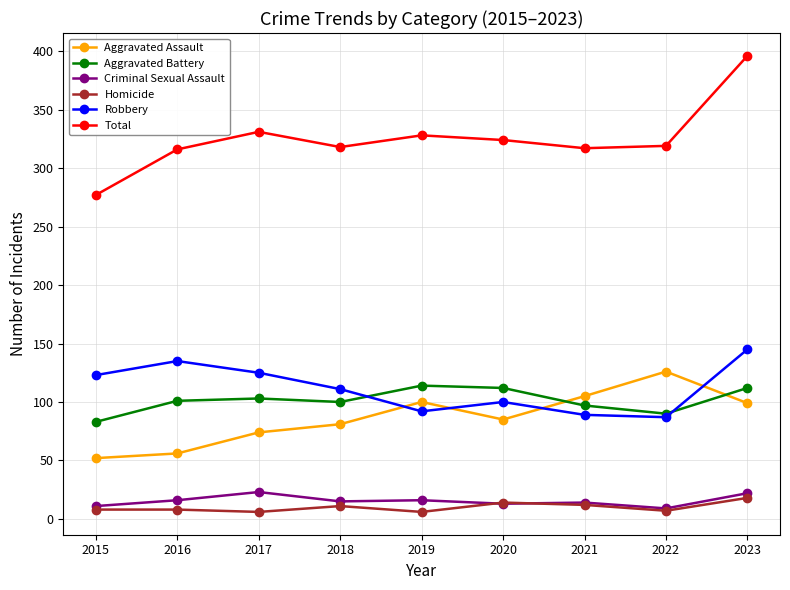

At which label does Aggravated Assault first exceed 85?

2019